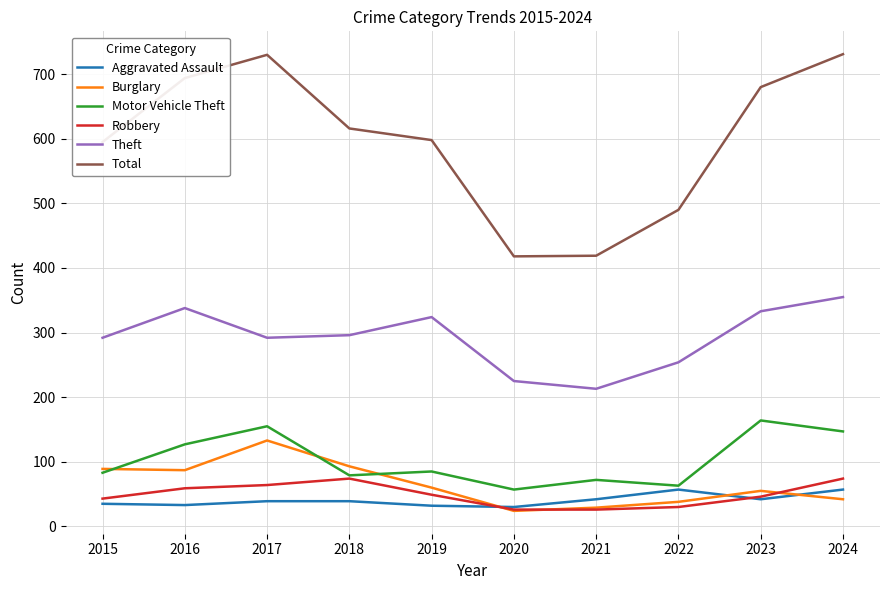

What is the lowest value of the Motor Vehicle Theft series?

57